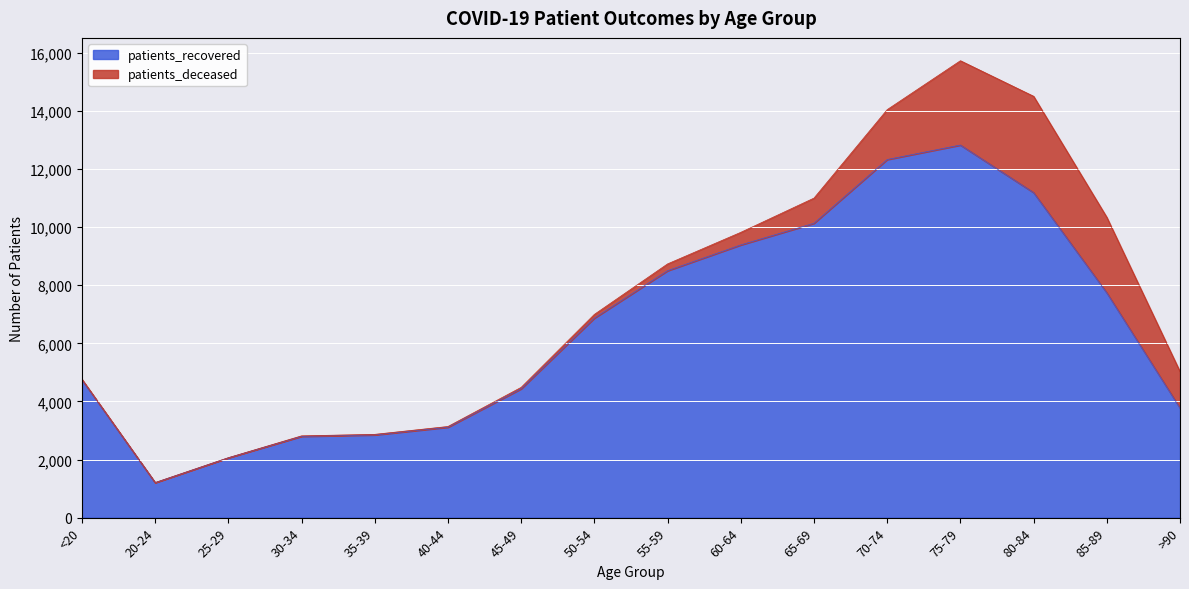

Is it true that the value at <20 is 6174?

False